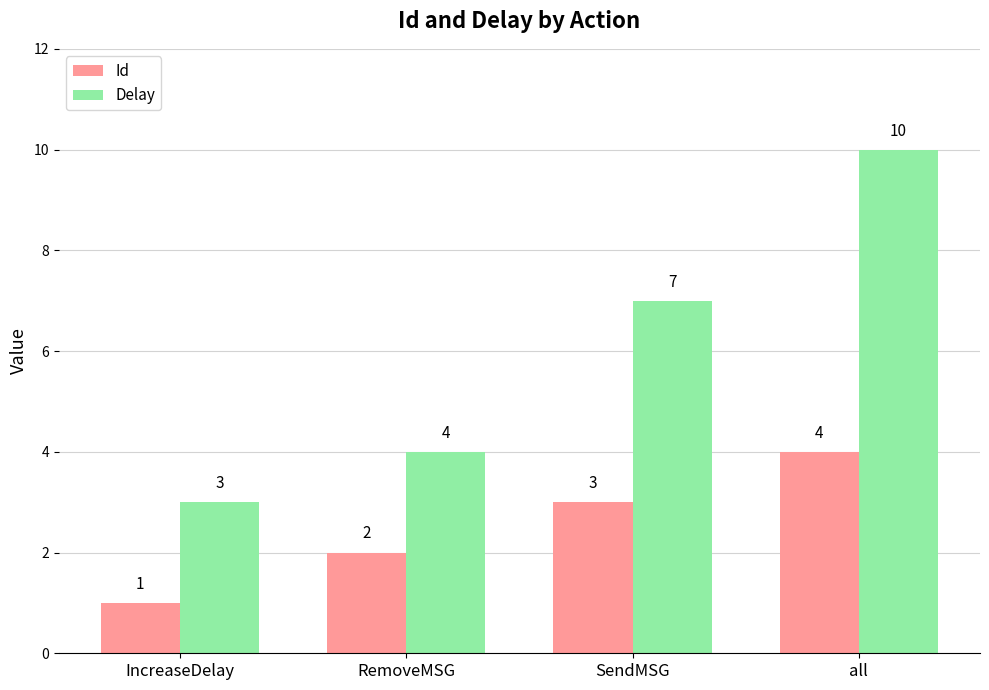

Is the value of Id at all greater than the value of Delay at IncreaseDelay?

Yes